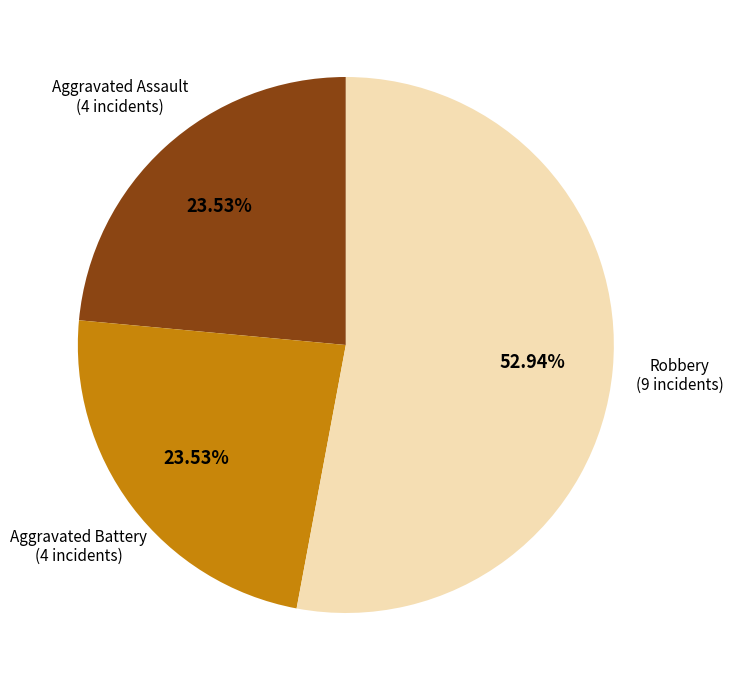

True or false: Aggravated Battery accounts for 34% of the total.

False